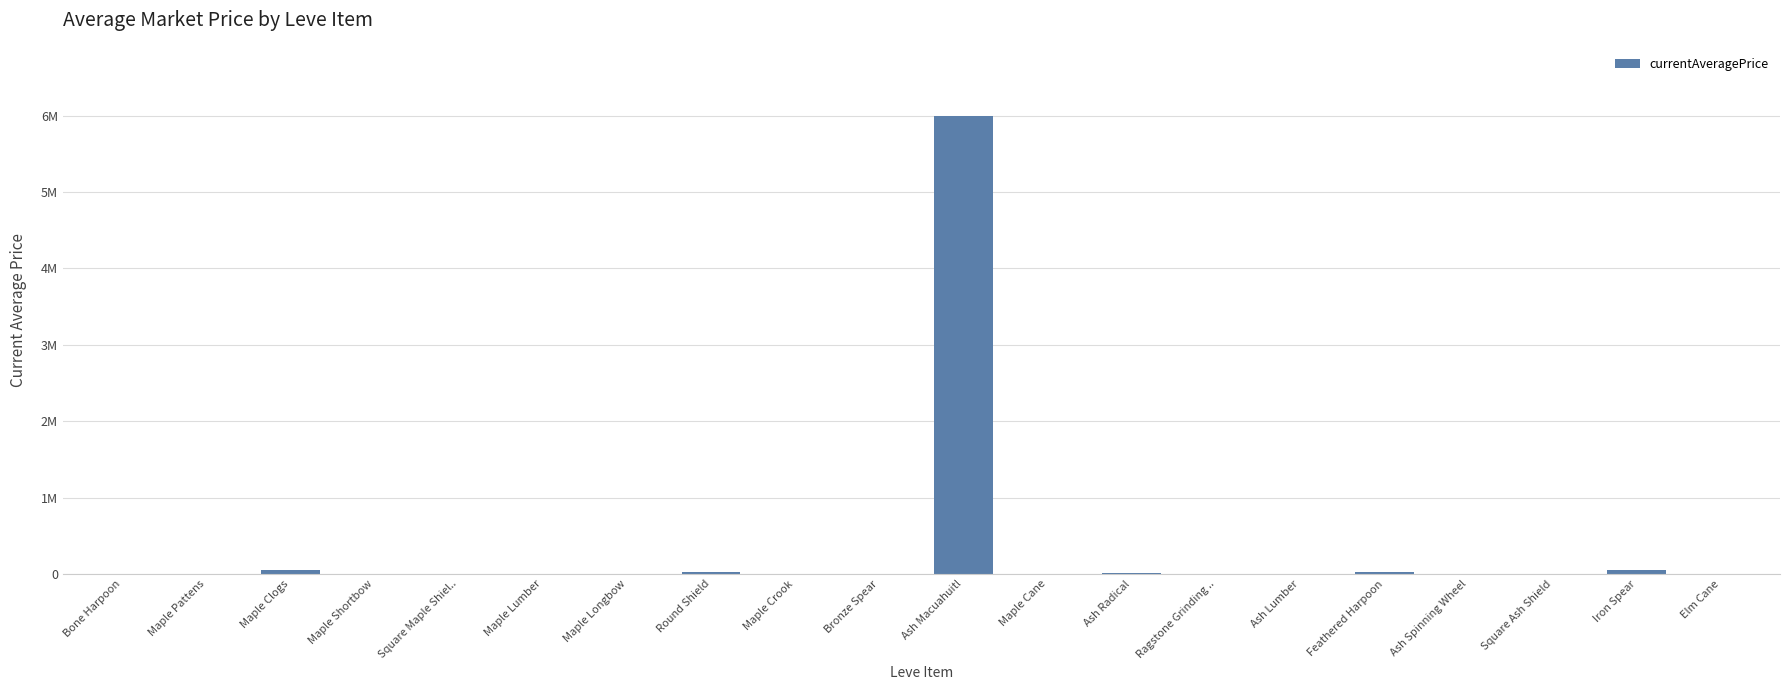

Reading right to left, list all the values displayed in this chart.

Elm Cane=297.5	Iron Spear=48045.8	Square Ash Shield=1975.7	Ash Spinning Wheel=0.0	Feathered Harpoon=27500.0	Ash Lumber=1341.9	Ragstone Grinding ..=5000.0	Ash Radical=10763.0	Maple Cane=1004.0	Ash Macuahuitl=6000000.0	Bronze Spear=701.5	Maple Crook=2650.0	Round Shield=19260.5	Maple Longbow=3500.0	Maple Lumber=40.8	Square Maple Shiel..=2219.0	Maple Shortbow=1893.0	Maple Clogs=45001.0	Maple Pattens=3763.0	Bone Harpoon=1820.0